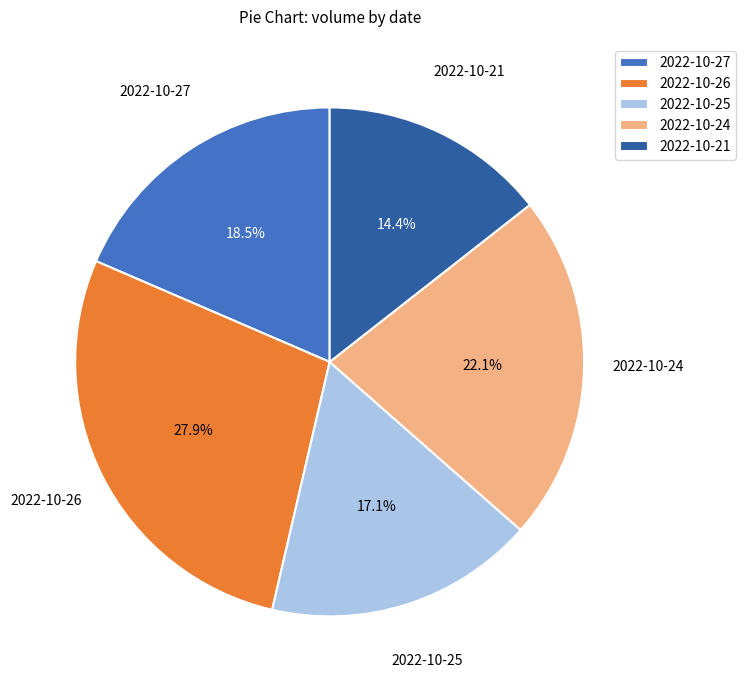

Rank the categories by value from highest to lowest.

2022-10-26, 2022-10-24, 2022-10-27, 2022-10-25, 2022-10-21